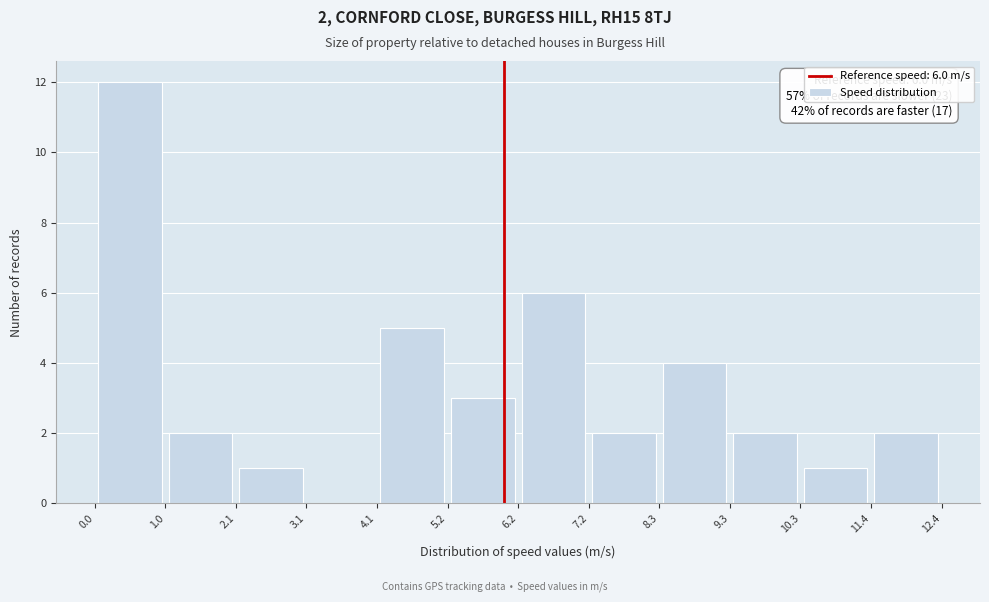

Over which range of the x-axis is the bar tallest?

0.0 to 1.0